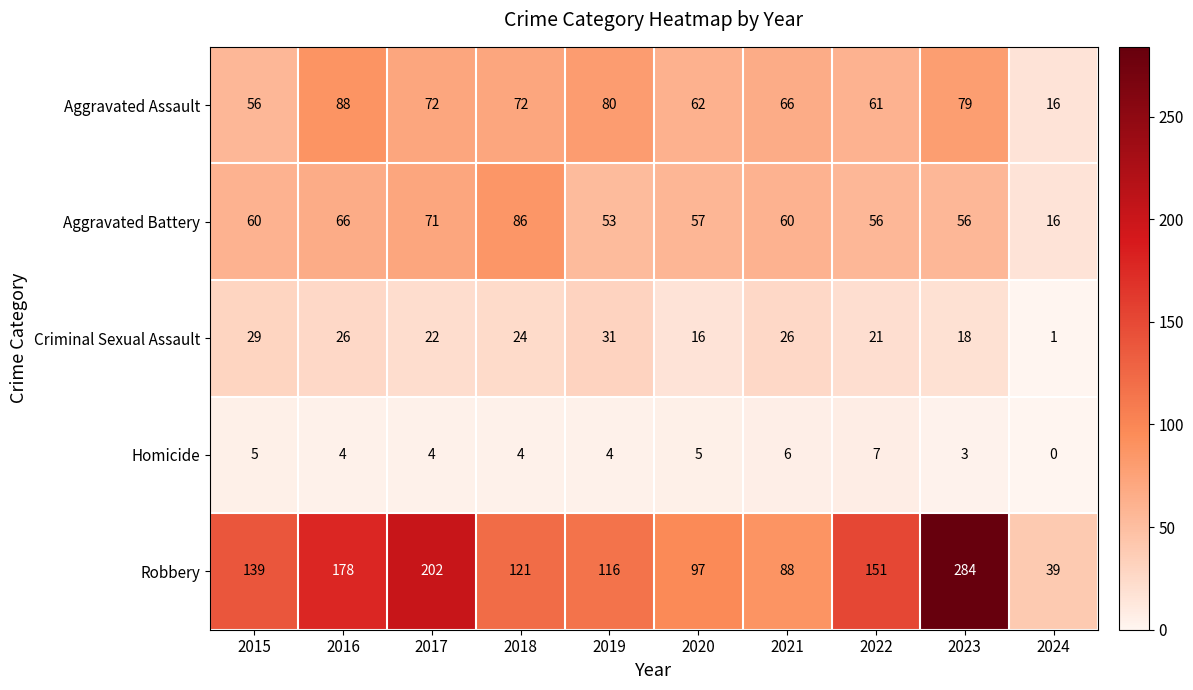

Which series has the largest total across all categories?

Robbery